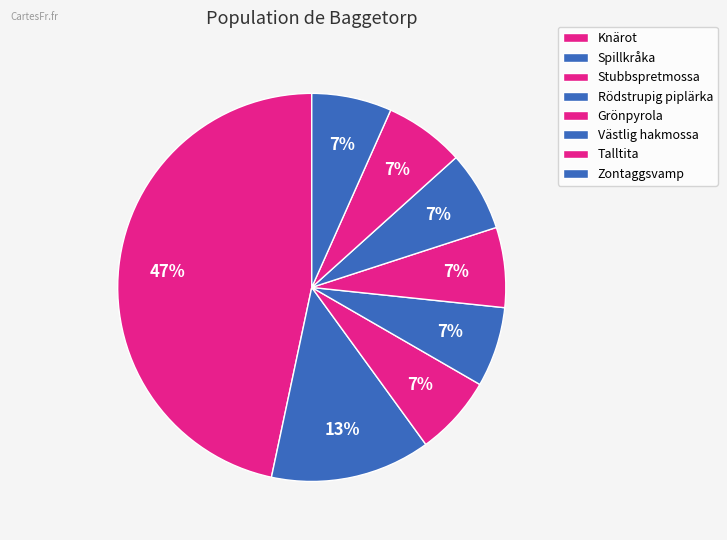

Count the number of slices in the pie.

8